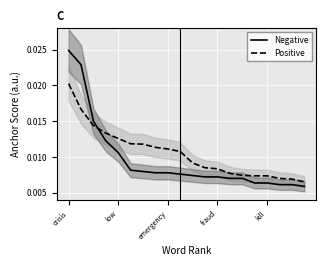

How many distinct data groups are displayed?

2